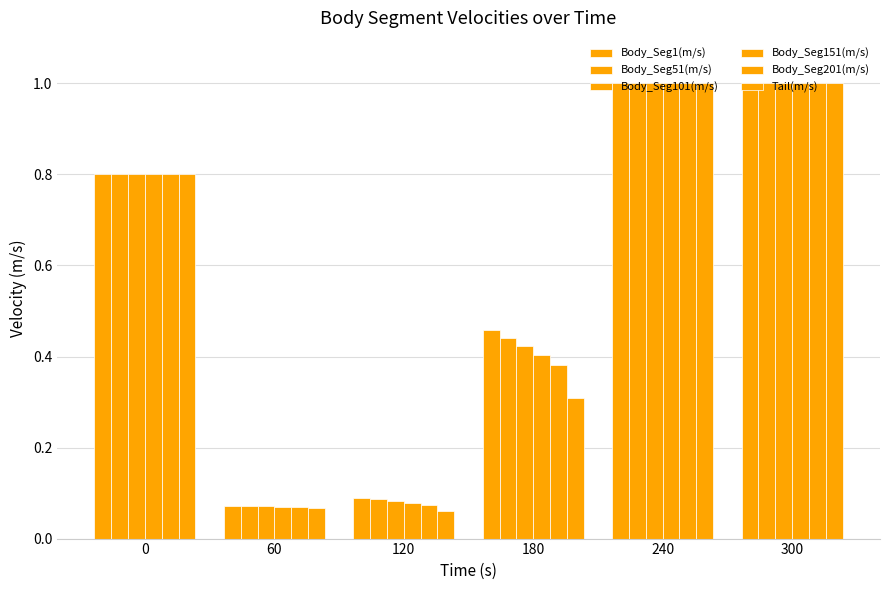

The Body_Seg201(m/s) series shows 1.0 at 300. True or false?

True